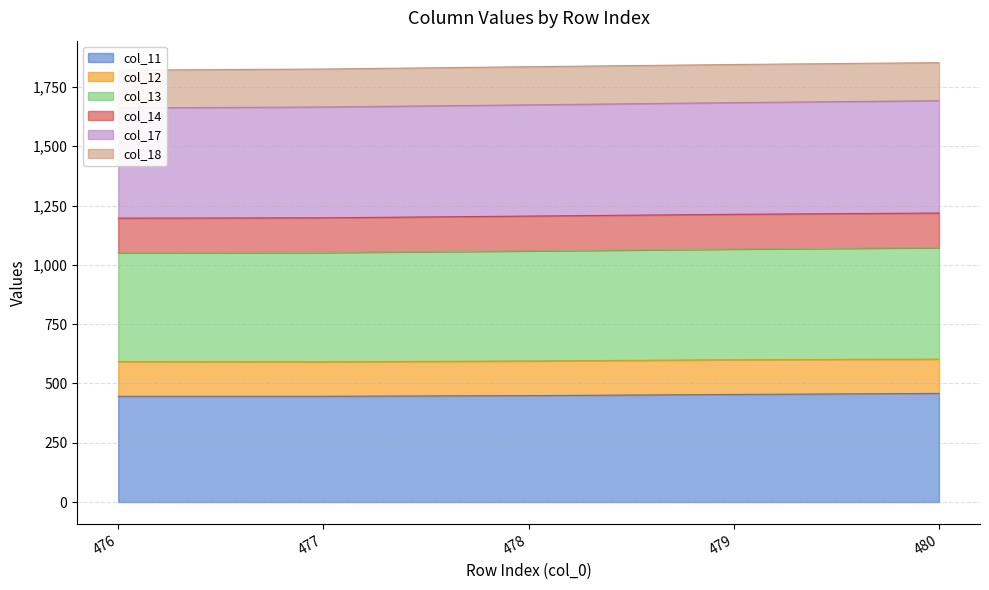

The value of col_11 at 480 is 458.0. True or false?

True